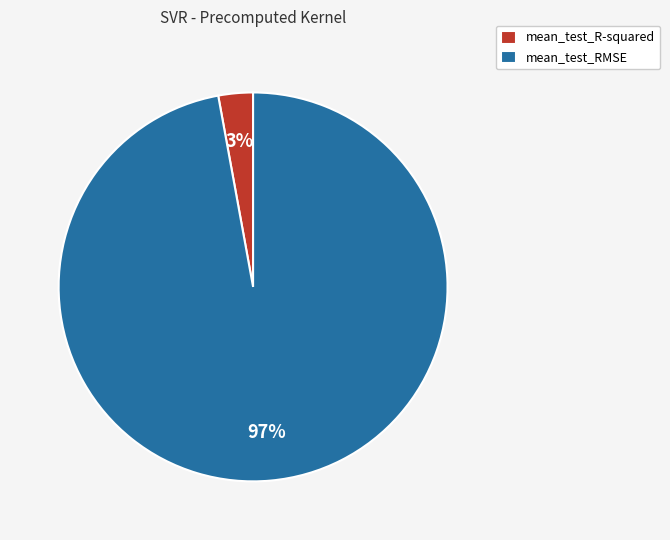

Is the sum of mean_test_RMSE and mean_test_R-squared greater than half?

Yes